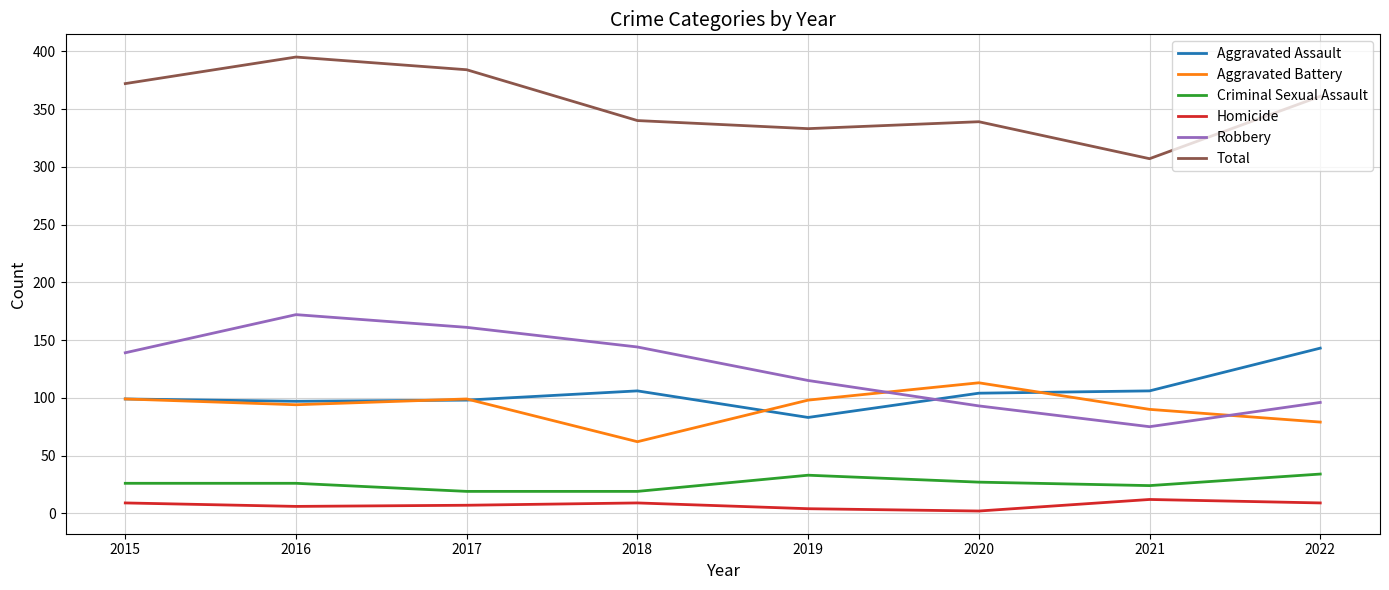

The Criminal Sexual Assault series shows 24 at 2021. True or false?

True